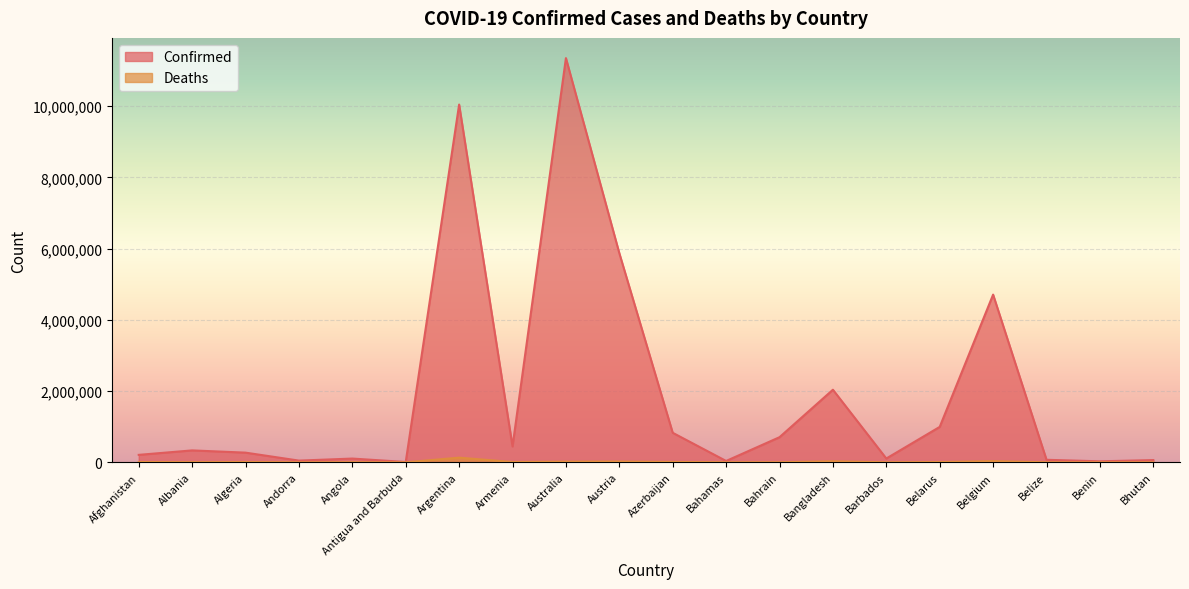

What is the average value of the Deaths series?

14252